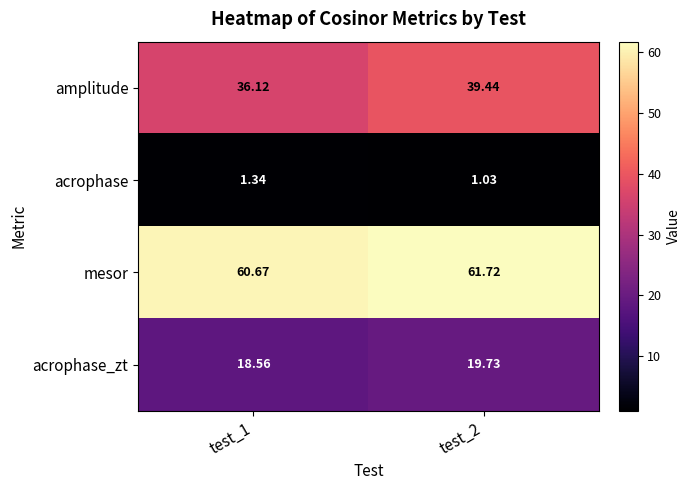

Rank the series by their average value, from highest to lowest.

mesor, amplitude, acrophase_zt, acrophase